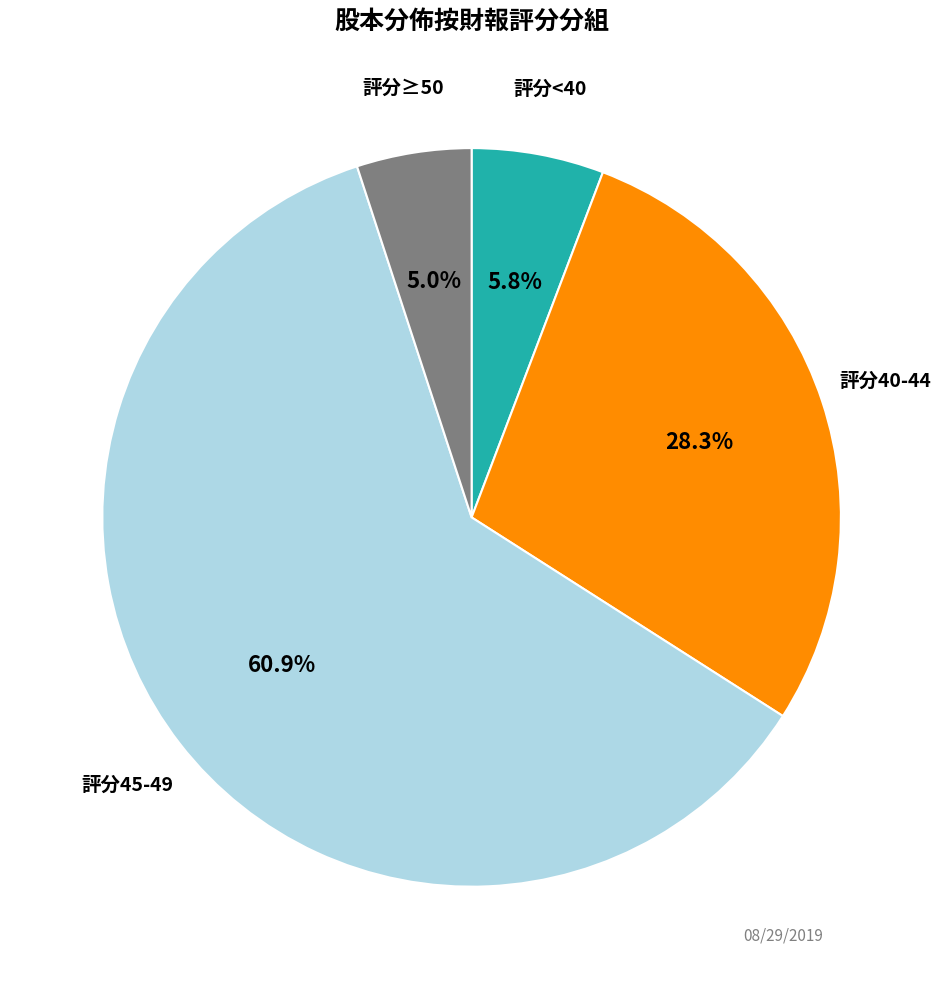

Is there any slice that represents more than half of the pie?

Yes